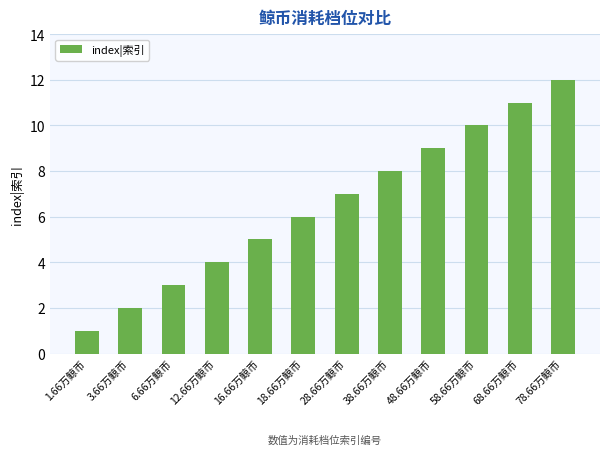

Are the bars grouped side by side (vs. stacked)?

No